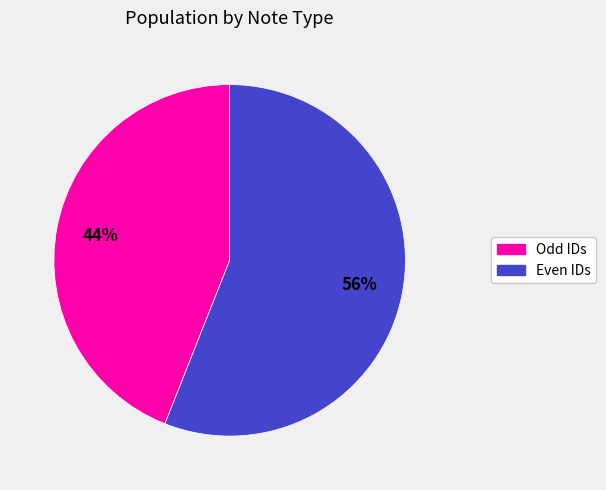

To the nearest percent, what is the average slice percentage?

50%